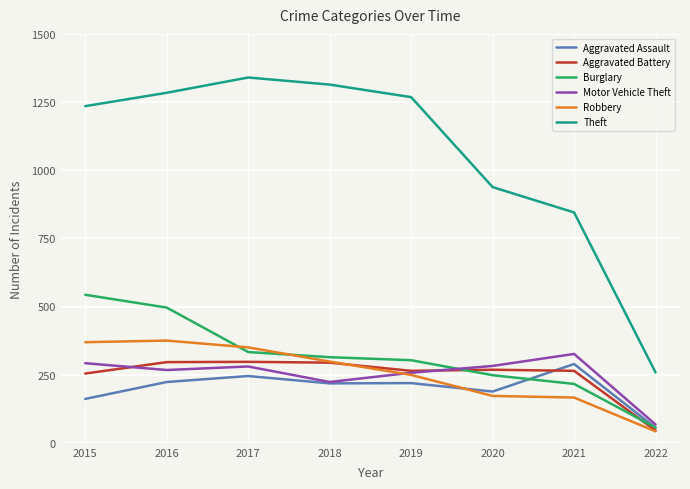

Is the value of Aggravated Assault at 2016 greater than the value of Theft at 2021?

No